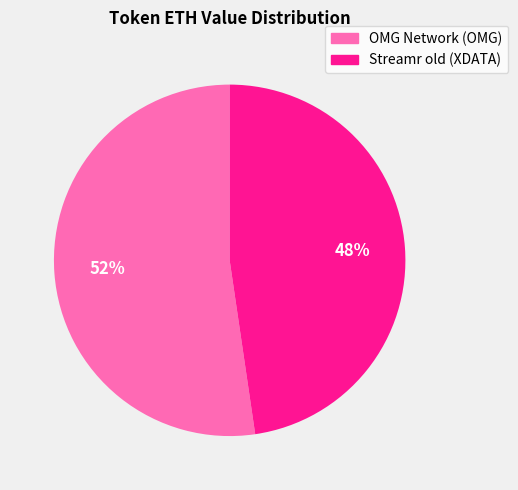

Is OMG Network (OMG) the majority of the pie?

Yes